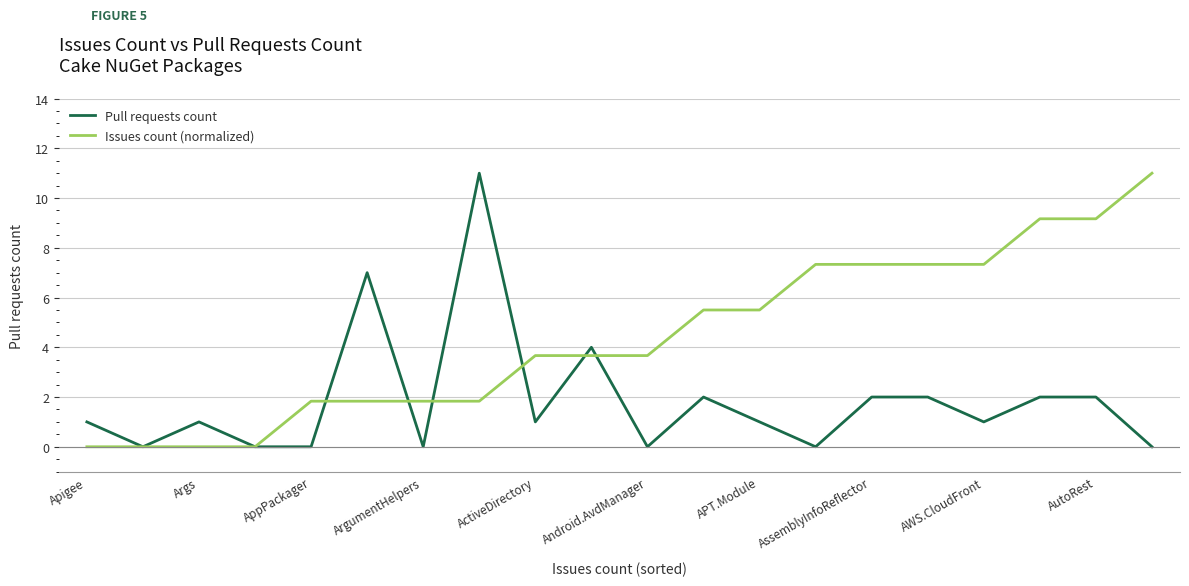

Which series has the largest total across all categories?

Issues count (normalized)